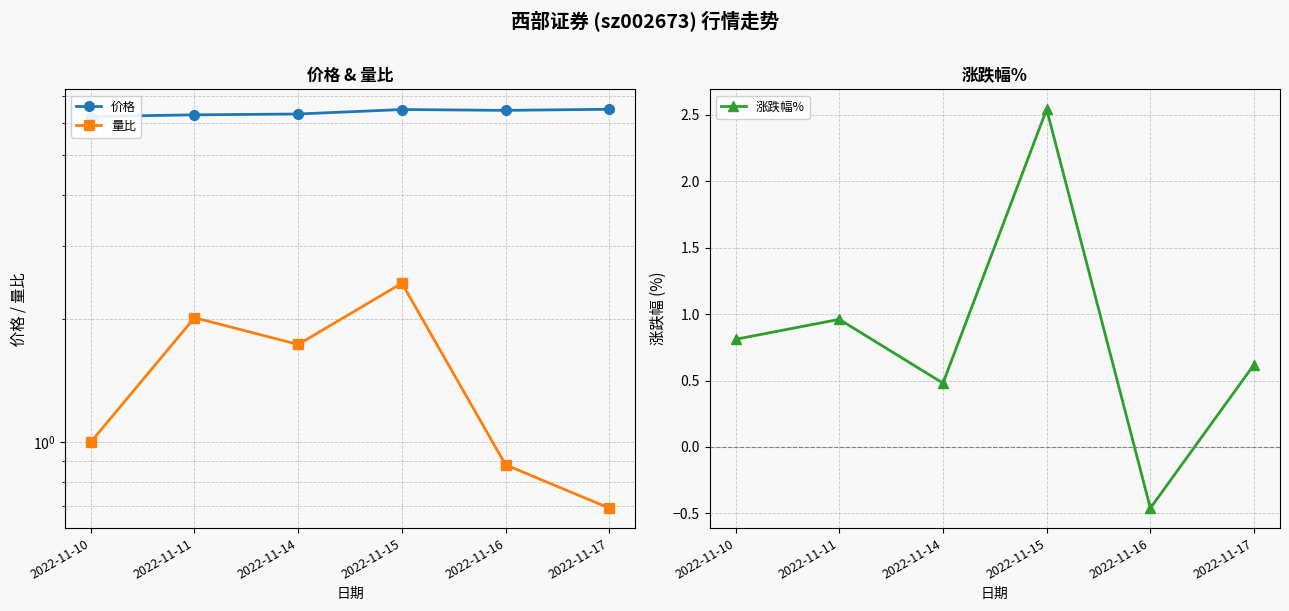

At which label does 量比 reach its minimum?

2022-11-17